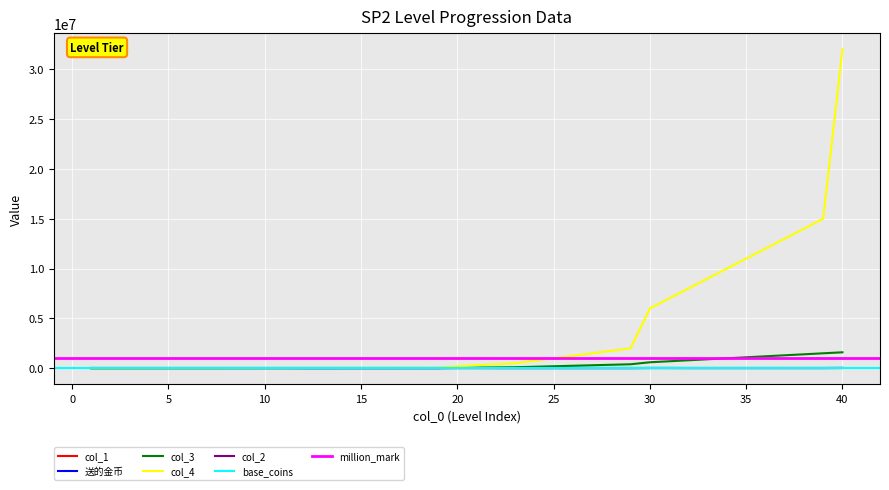

Does the chart display data point markers on the line(s)?

No